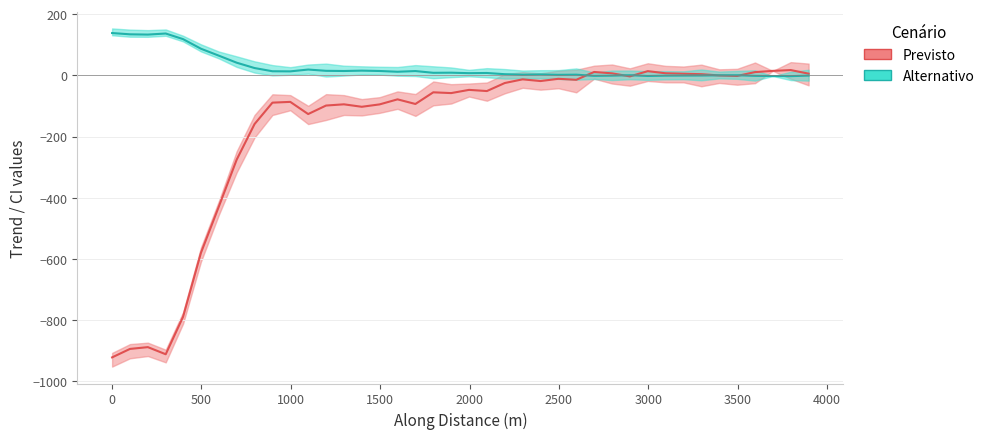

What is the sum of all Previsto values?

-6922.8